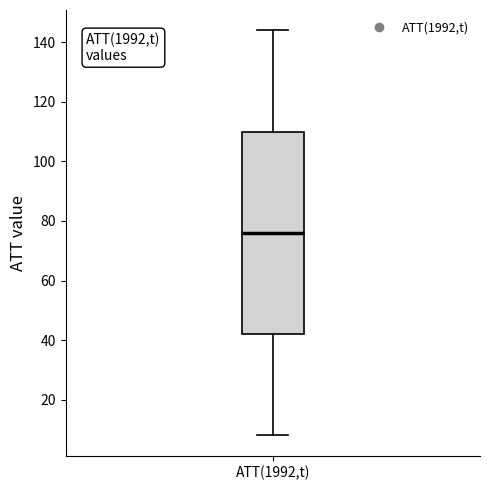

Transcribe this box plot: give where the median line is, the range the box spans, and where the two whiskers end, as read against the y-axis. The values are not printed on the chart, so give them approximately, as read against the axis.

median 76, box 42 to 110, whiskers 8 to 144